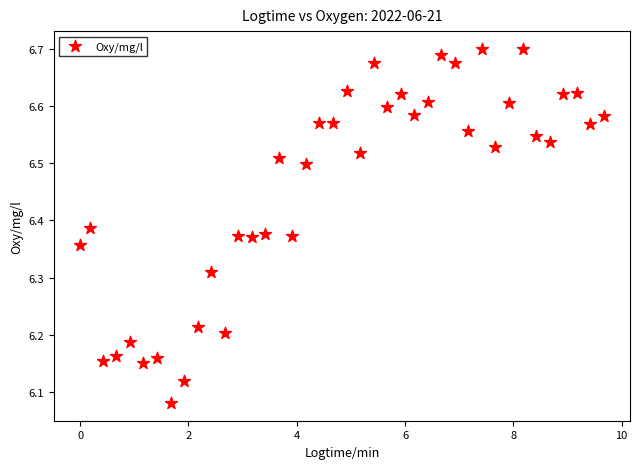

What is the range of X values (max minus min)?

9.7